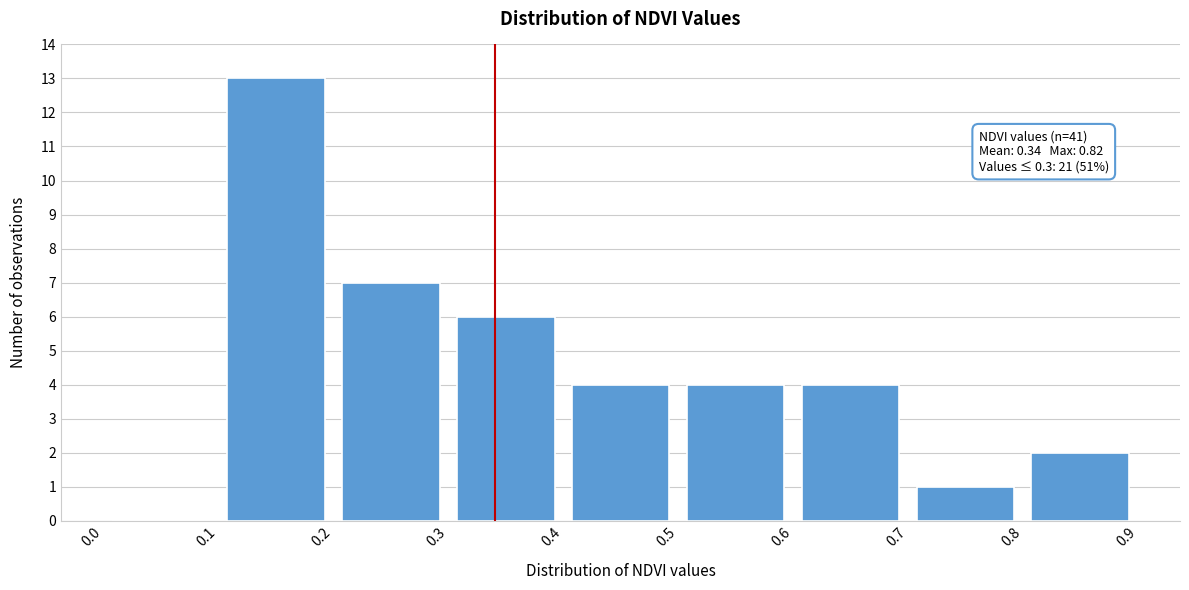

Over which range of the x-axis is the bar tallest?

0.1 to 0.2